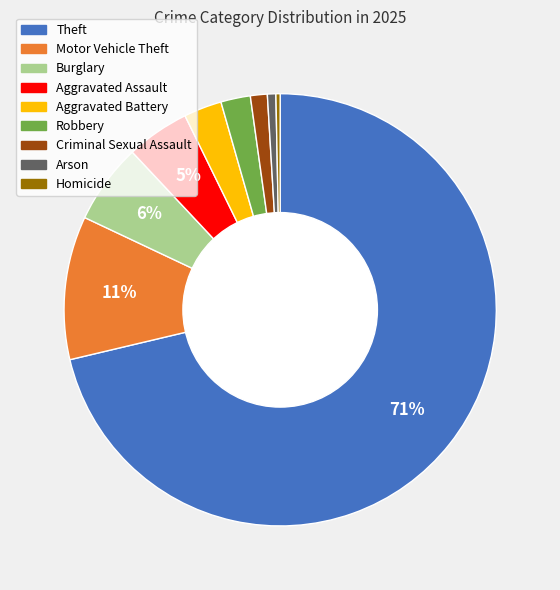

Count the number of slices in the pie.

9